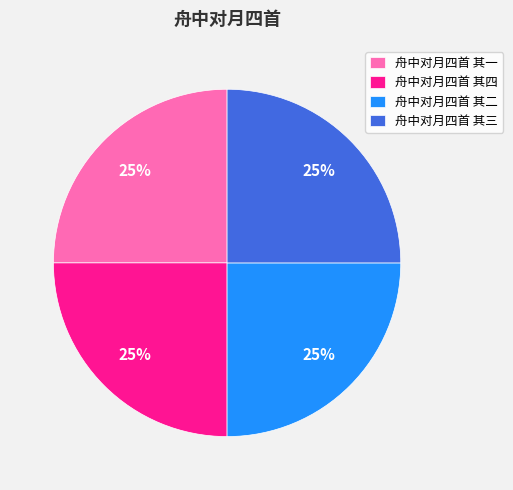

How many slices are in this pie chart?

4